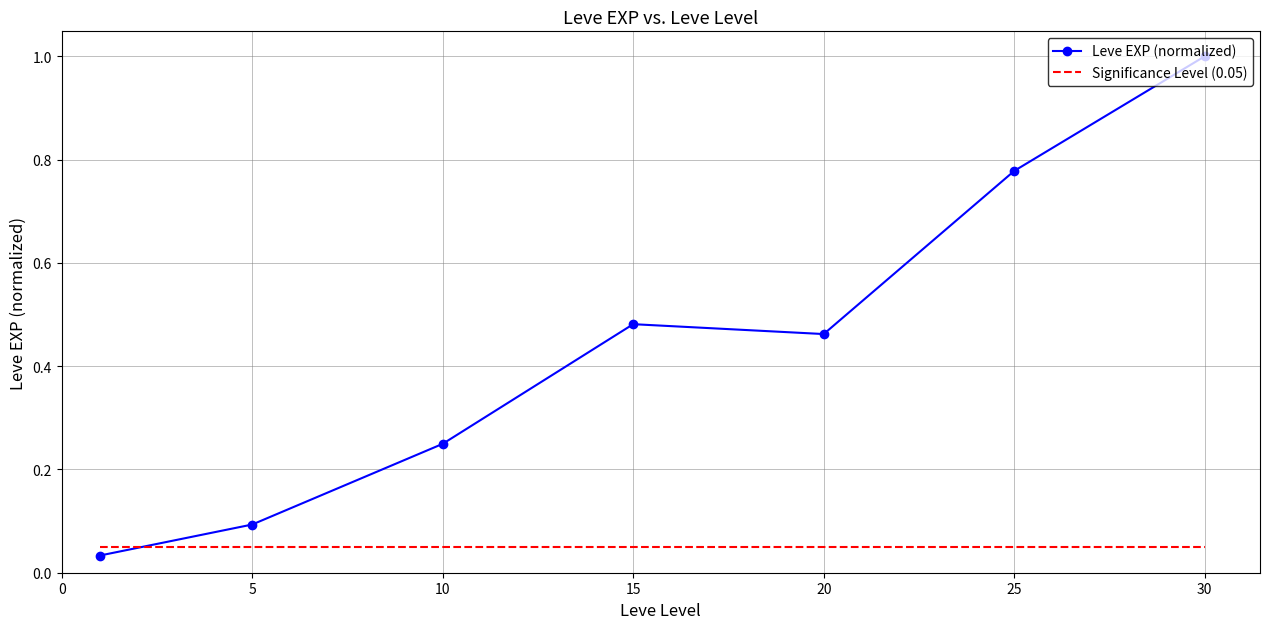

List the series in order of their peak value, highest first.

Leve EXP (normalized), Significance Level (0.05)